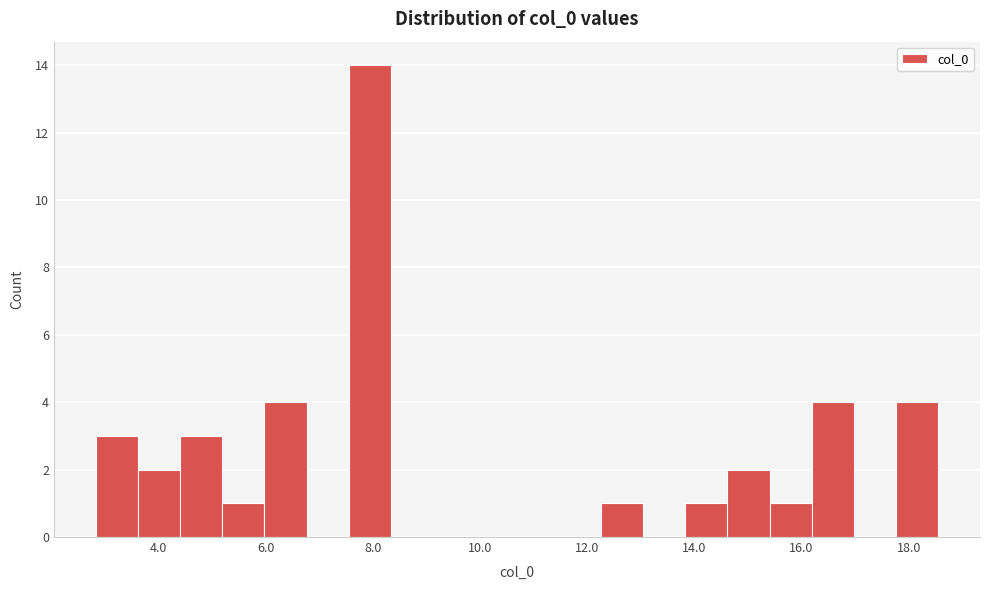

Around what value on the x-axis is the tallest bar? Give the approximate position of its centre, as read against the axis.

8.0